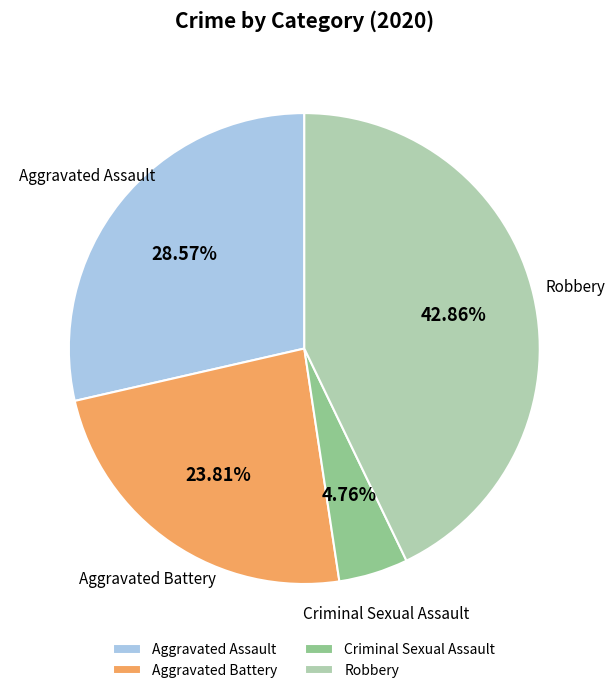

What percentage is the Criminal Sexual Assault slice, to the nearest percent?

5%